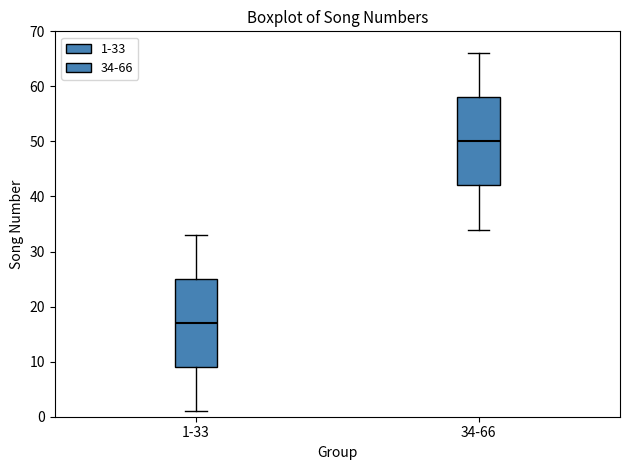

Where is the lower edge of the box for 1-33 on the y-axis? The values are not printed on the chart, so give them approximately, as read against the axis.

9